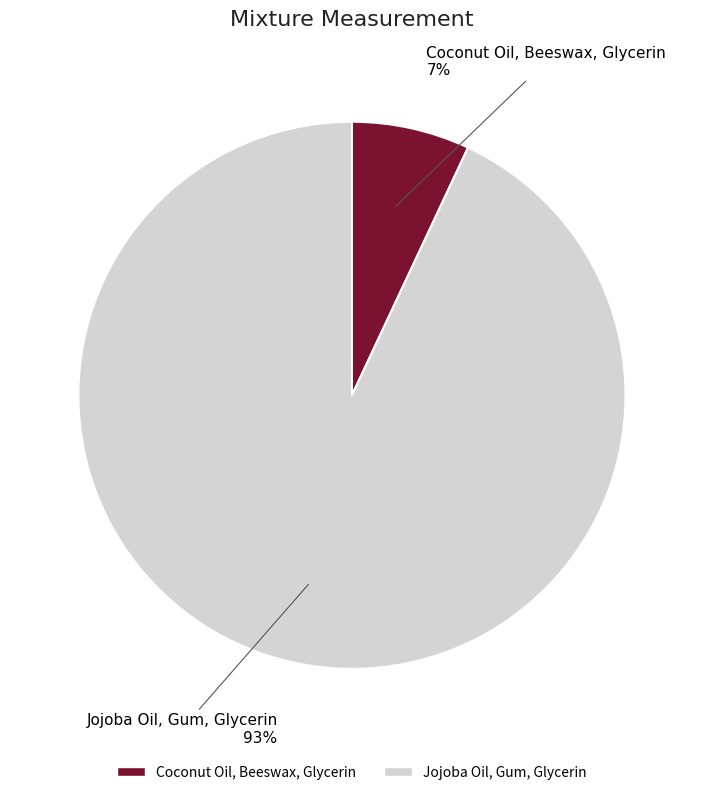

To the nearest percent, what is the combined percentage of Coconut Oil, Beeswax, Glycerin and Jojoba Oil, Gum, Glycerin?

100%